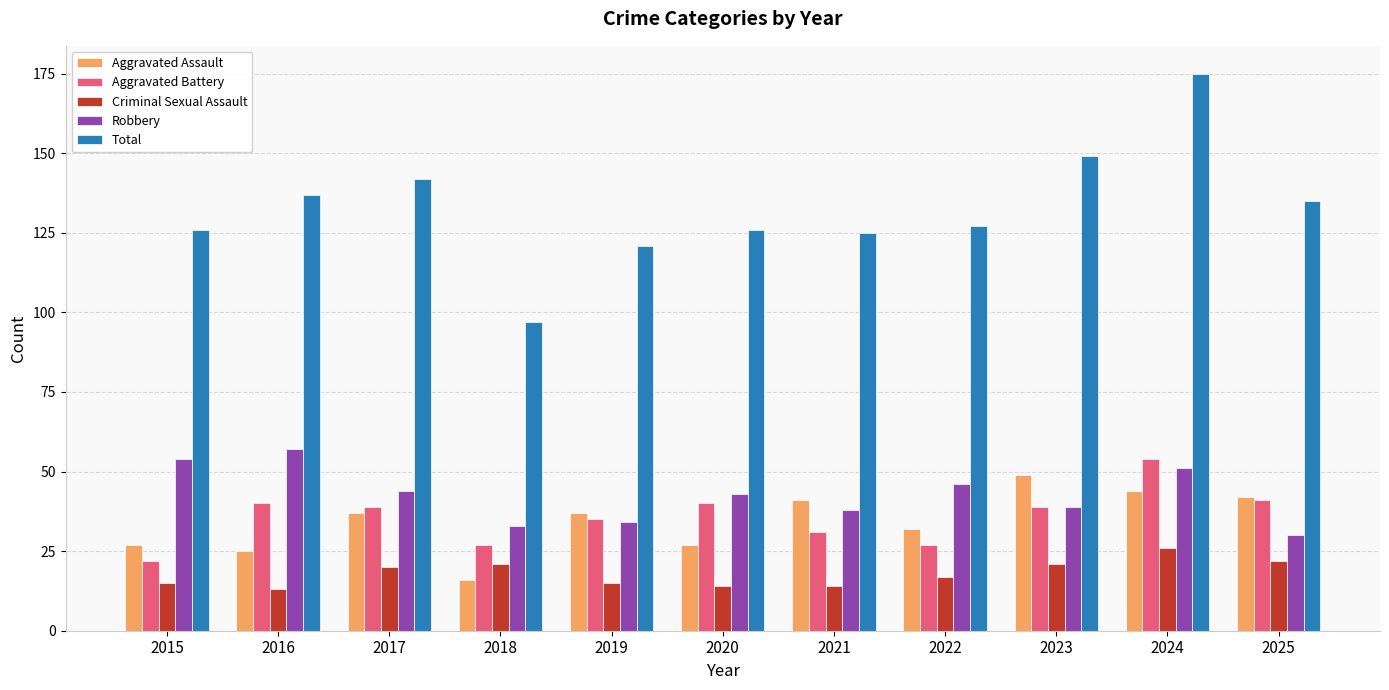

What is the approximate value of Criminal Sexual Assault at 2022?

17